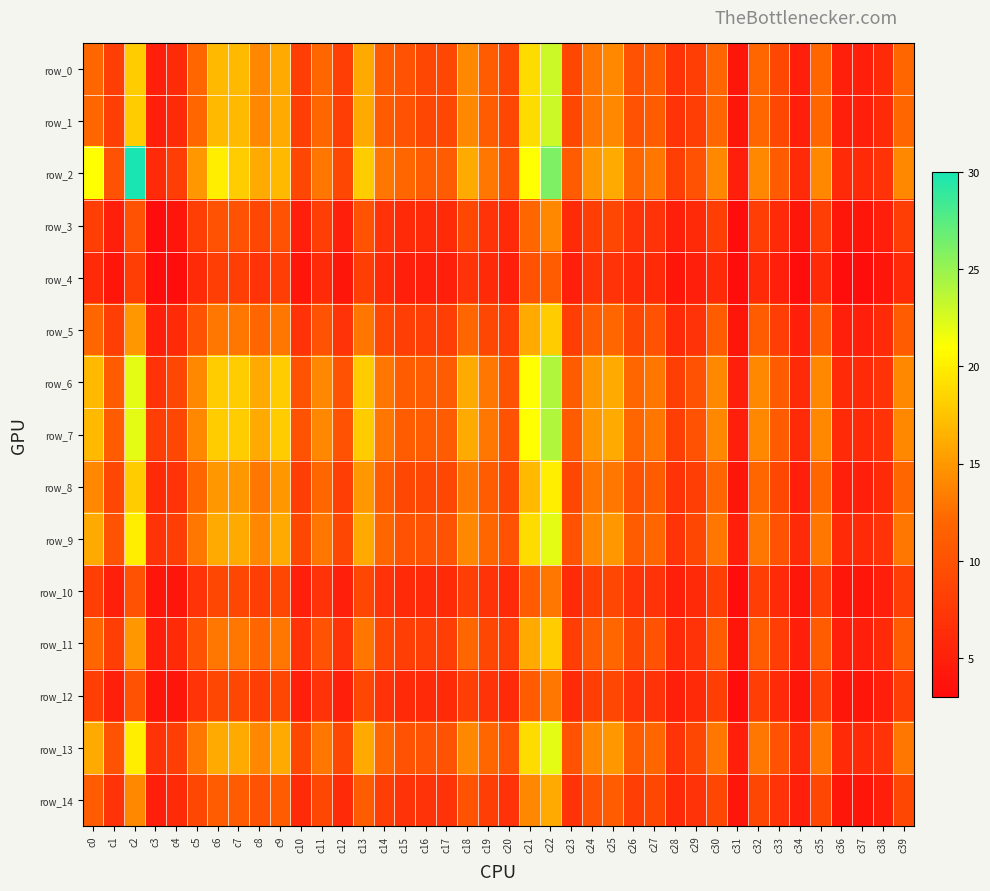

Reading left to right, what are all the values shown in this chart?

row_0: c0=12	c1=8	c2=18	c3=5	c4=6	c5=12	c6=17	c7=17	c8=14	c9=16	c10=8	c11=12	c12=8	c13=16	c14=11	c15=10	c16=9	c17=9	c18=14	c19=11	c20=9	c21=19	c22=23	c23=9	c24=13	c25=14	c26=10	c27=11	c28=7	c29=8	c30=12	c31=4	c32=12	c33=9	c34=5	c35=12	c36=5	c37=5	c38=6	c39=12
row_1: c0=12	c1=8	c2=18	c3=5	c4=6	c5=12	c6=17	c7=17	c8=14	c9=16	c10=8	c11=12	c12=8	c13=16	c14=11	c15=10	c16=9	c17=9	c18=14	c19=11	c20=9	c21=19	c22=23	c23=9	c24=13	c25=14	c26=10	c27=11	c28=7	c29=8	c30=12	c31=4	c32=12	c33=9	c34=5	c35=12	c36=5	c37=5	c38=6	c39=12
row_2: c0=21	c1=10	c2=30	c3=6	c4=8	c5=15	c6=20	c7=18	c8=16	c9=17	c10=9	c11=13	c12=9	c13=18	c14=13	c15=12	c16=11	c17=11	c18=16	c19=13	c20=10	c21=21	c22=26	c23=11	c24=15	c25=16	c26=12	c27=13	c28=8	c29=10	c30=14	c31=5	c32=14	c33=11	c34=6	c35=14	c36=6	c37=6	c38=7	c39=14
row_3: c0=8	c1=5	c2=10	c3=3	c4=4	c5=8	c6=10	c7=10	c8=9	c9=10	c10=5	c11=8	c12=5	c13=10	c14=7	c15=6	c16=6	c17=6	c18=9	c19=7	c20=6	c21=12	c22=14	c23=6	c24=8	c25=9	c26=7	c27=7	c28=5	c29=6	c30=8	c31=3	c32=8	c33=6	c34=4	c35=8	c36=4	c37=4	c38=5	c39=8
row_4: c0=6	c1=4	c2=8	c3=3	c4=3	c5=6	c6=8	c7=8	c8=7	c9=8	c10=4	c11=6	c12=4	c13=8	c14=6	c15=5	c16=5	c17=5	c18=7	c19=6	c20=5	c21=10	c22=11	c23=5	c24=7	c25=7	c26=6	c27=6	c28=4	c29=5	c30=6	c31=3	c32=6	c33=5	c34=3	c35=6	c36=3	c37=3	c38=4	c39=6
row_5: c0=12	c1=8	c2=15	c3=5	c4=6	c5=10	c6=13	c7=13	c8=12	c9=13	c10=7	c11=10	c12=7	c13=13	c14=9	c15=8	c16=8	c17=8	c18=12	c19=9	c20=8	c21=16	c22=18	c23=8	c24=11	c25=12	c26=9	c27=10	c28=6	c29=7	c30=11	c31=4	c32=11	c33=8	c34=5	c35=11	c36=5	c37=5	c38=6	c39=11
row_6: c0=17	c1=11	c2=22	c3=7	c4=9	c5=14	c6=18	c7=18	c8=16	c9=18	c10=10	c11=14	c12=10	c13=18	c14=13	c15=11	c16=11	c17=11	c18=16	c19=13	c20=10	c21=21	c22=24	c23=11	c24=15	c25=16	c26=12	c27=13	c28=8	c29=10	c30=14	c31=5	c32=14	c33=11	c34=6	c35=14	c36=6	c37=6	c38=7	c39=14
row_7: c0=17	c1=11	c2=22	c3=8	c4=9	c5=14	c6=18	c7=18	c8=16	c9=18	c10=10	c11=14	c12=10	c13=18	c14=13	c15=11	c16=11	c17=11	c18=16	c19=13	c20=10	c21=21	c22=24	c23=11	c24=15	c25=16	c26=12	c27=13	c28=8	c29=10	c30=14	c31=5	c32=14	c33=11	c34=6	c35=14	c36=6	c37=6	c38=7	c39=14
row_8: c0=14	c1=9	c2=18	c3=6	c4=7	c5=12	c6=15	c7=15	c8=13	c9=15	c10=8	c11=12	c12=8	c13=15	c14=11	c15=9	c16=9	c17=9	c18=13	c19=11	c20=9	c21=17	c22=20	c23=9	c24=13	c25=13	c26=10	c27=11	c28=7	c29=8	c30=12	c31=4	c32=12	c33=9	c34=5	c35=12	c36=5	c37=5	c38=6	c39=12
row_9: c0=16	c1=10	c2=20	c3=7	c4=8	c5=13	c6=16	c7=16	c8=14	c9=16	c10=9	c11=13	c12=9	c13=16	c14=12	c15=10	c16=10	c17=10	c18=14	c19=12	c20=10	c21=19	c22=22	c23=10	c24=14	c25=15	c26=11	c27=12	c28=7	c29=9	c30=13	c31=5	c32=13	c33=10	c34=6	c35=13	c36=6	c37=6	c38=7	c39=13
row_10: c0=8	c1=5	c2=10	c3=4	c4=4	c5=7	c6=9	c7=9	c8=8	c9=9	c10=5	c11=7	c12=5	c13=9	c14=7	c15=6	c16=6	c17=6	c18=8	c19=7	c20=6	c21=11	c22=13	c23=6	c24=8	c25=9	c26=7	c27=7	c28=5	c29=6	c30=8	c31=3	c32=8	c33=6	c34=4	c35=8	c36=4	c37=4	c38=5	c39=8
row_11: c0=12	c1=8	c2=15	c3=5	c4=6	c5=10	c6=13	c7=13	c8=12	c9=13	c10=7	c11=10	c12=7	c13=13	c14=9	c15=8	c16=8	c17=8	c18=12	c19=9	c20=8	c21=16	c22=18	c23=8	c24=11	c25=12	c26=9	c27=10	c28=6	c29=7	c30=11	c31=4	c32=11	c33=8	c34=5	c35=11	c36=5	c37=5	c38=6	c39=11
row_12: c0=8	c1=5	c2=10	c3=4	c4=4	c5=7	c6=9	c7=9	c8=8	c9=9	c10=5	c11=7	c12=5	c13=9	c14=7	c15=6	c16=6	c17=6	c18=8	c19=7	c20=6	c21=11	c22=13	c23=6	c24=8	c25=9	c26=7	c27=7	c28=5	c29=6	c30=8	c31=3	c32=8	c33=6	c34=4	c35=8	c36=4	c37=4	c38=5	c39=8
row_13: c0=16	c1=10	c2=20	c3=7	c4=8	c5=13	c6=16	c7=16	c8=14	c9=16	c10=9	c11=13	c12=9	c13=16	c14=12	c15=10	c16=10	c17=10	c18=14	c19=12	c20=10	c21=19	c22=22	c23=10	c24=14	c25=15	c26=11	c27=12	c28=7	c29=9	c30=13	c31=5	c32=13	c33=10	c34=6	c35=13	c36=6	c37=6	c38=7	c39=13
row_14: c0=11	c1=7	c2=14	c3=5	c4=6	c5=9	c6=11	c7=11	c8=10	c9=11	c10=6	c11=9	c12=6	c13=11	c14=8	c15=7	c16=7	c17=7	c18=10	c19=8	c20=7	c21=14	c22=16	c23=7	c24=10	c25=11	c26=8	c27=9	c28=6	c29=7	c30=9	c31=4	c32=9	c33=7	c34=5	c35=9	c36=4	c37=4	c38=5	c39=9